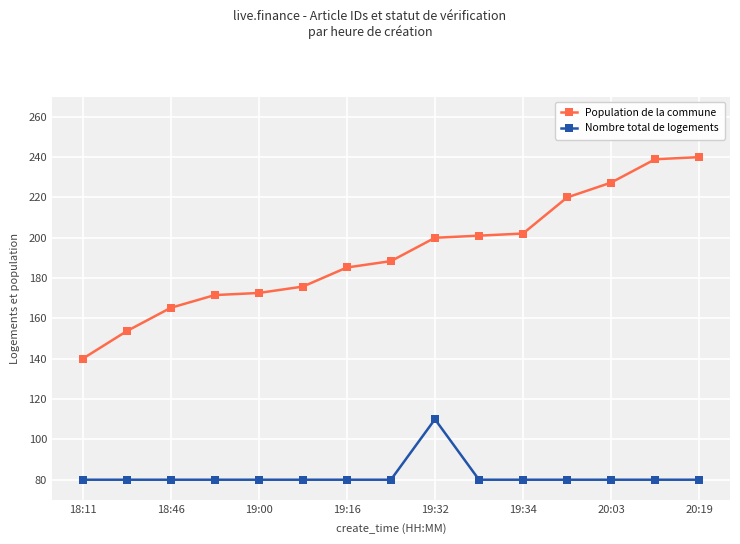

What is the highest value of the Nombre total de logements series?

110.0